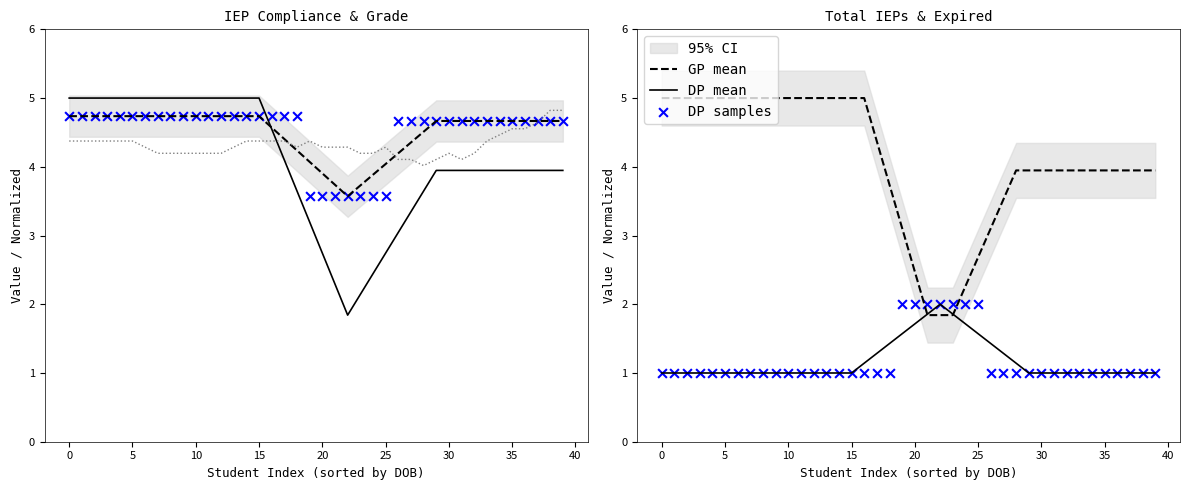

Which series reaches the maximum Y coordinate?

GP mean